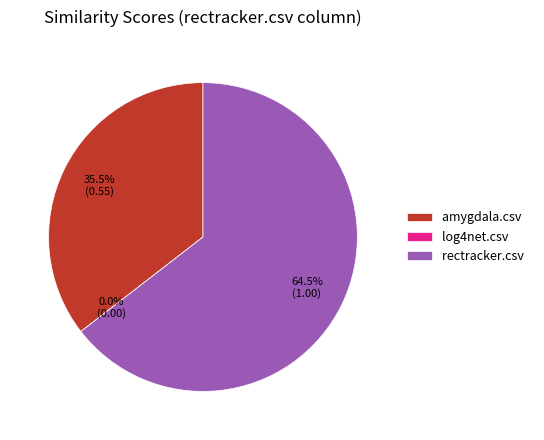

What is the change in value from log4net.csv to rectracker.csv?

+1.0